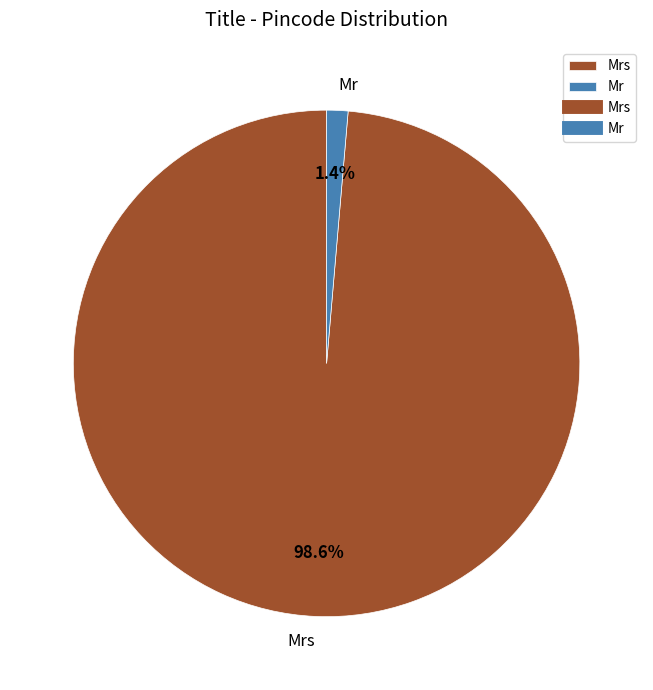

Is it true that Mr is 11% of the pie?

False